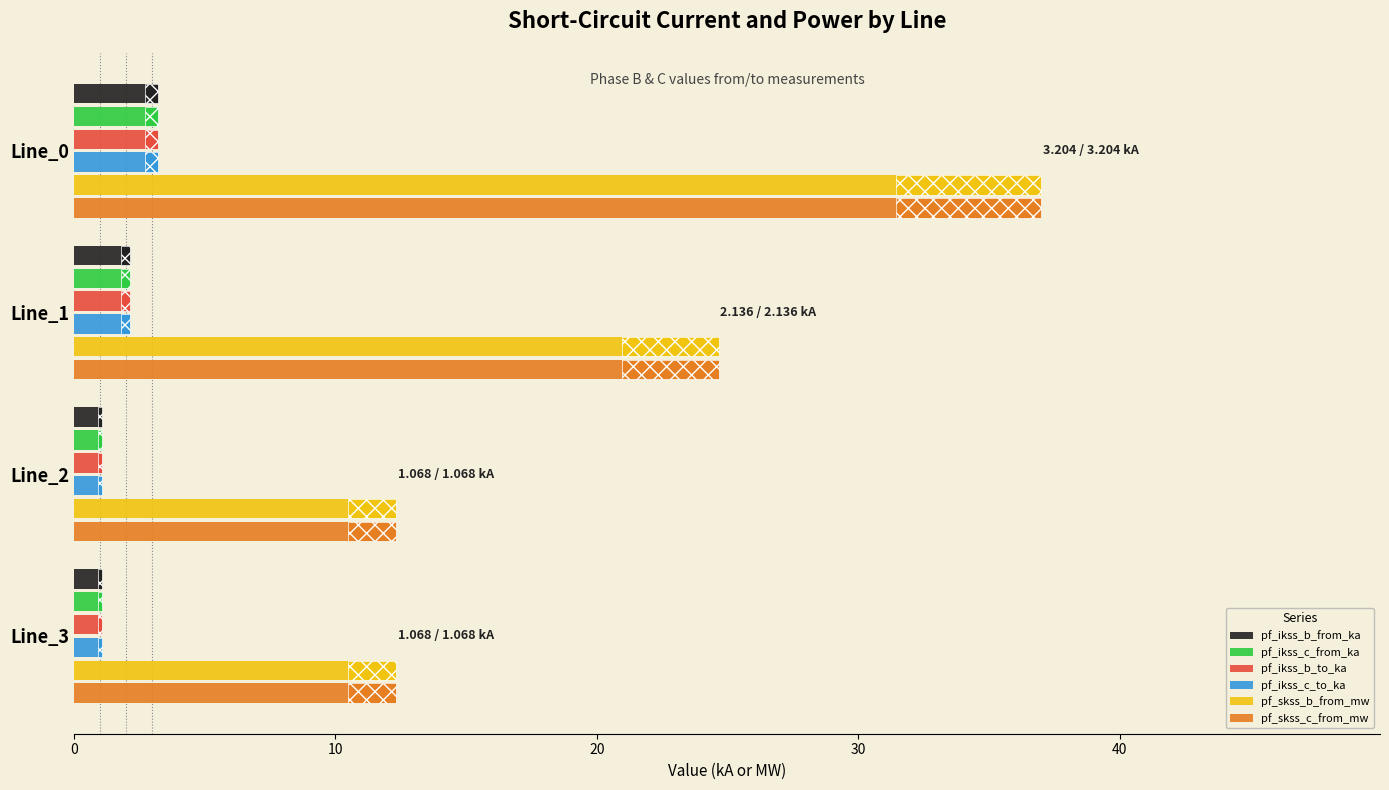

Between Line_0 and Line_1, which series saw the biggest shift?

pf_skss_c_from_mw